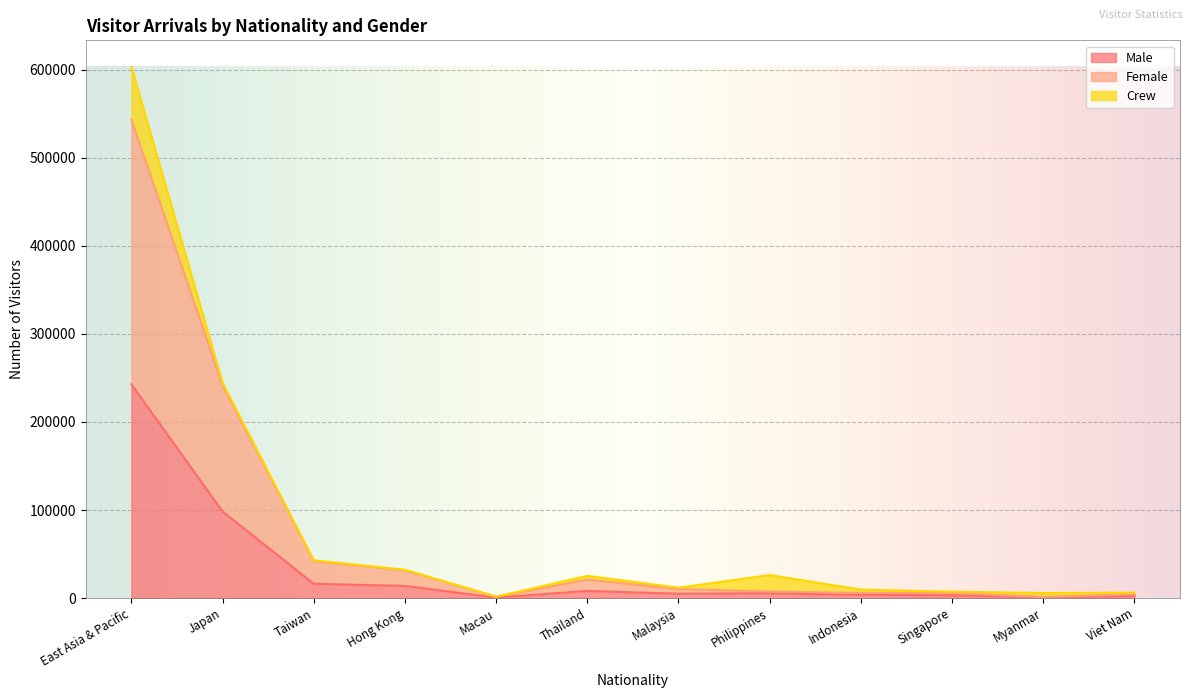

Which series has the widest spread of values?

Female